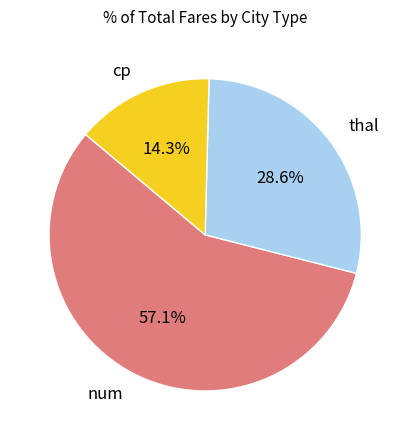

Is there a majority slice in this chart?

Yes